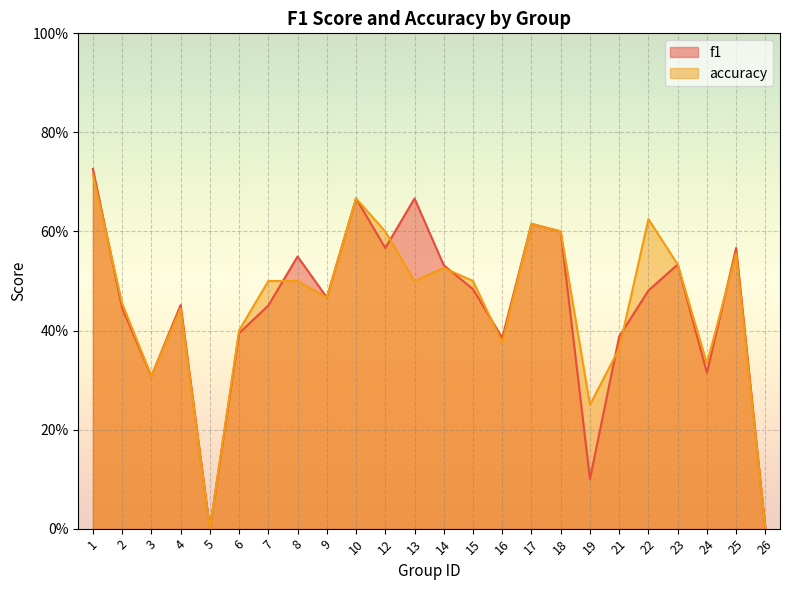

The accuracy series shows 0.5 at 10. True or false?

False